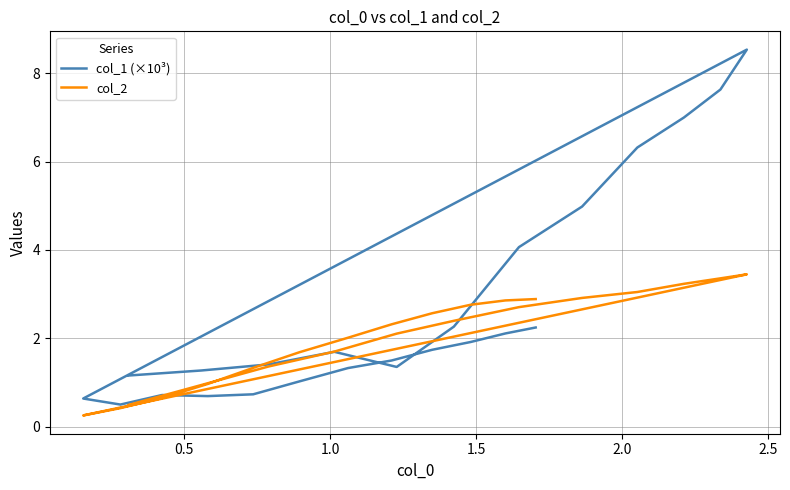

Which series has the largest total across all categories?

col_1 (×10³)